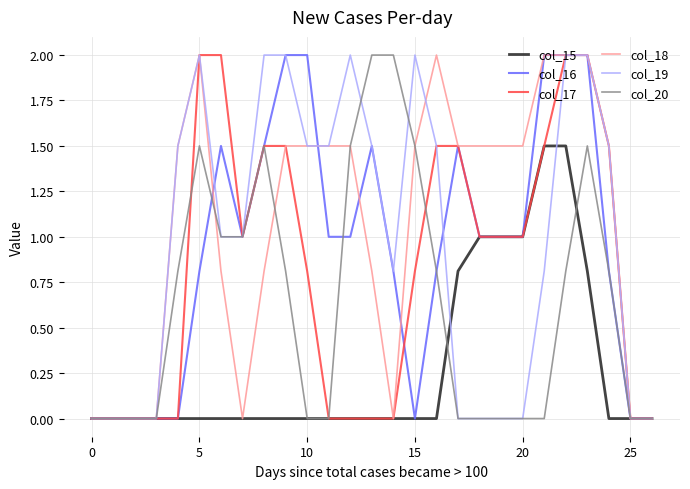

What is the highest value of the col_19 series?

2.0